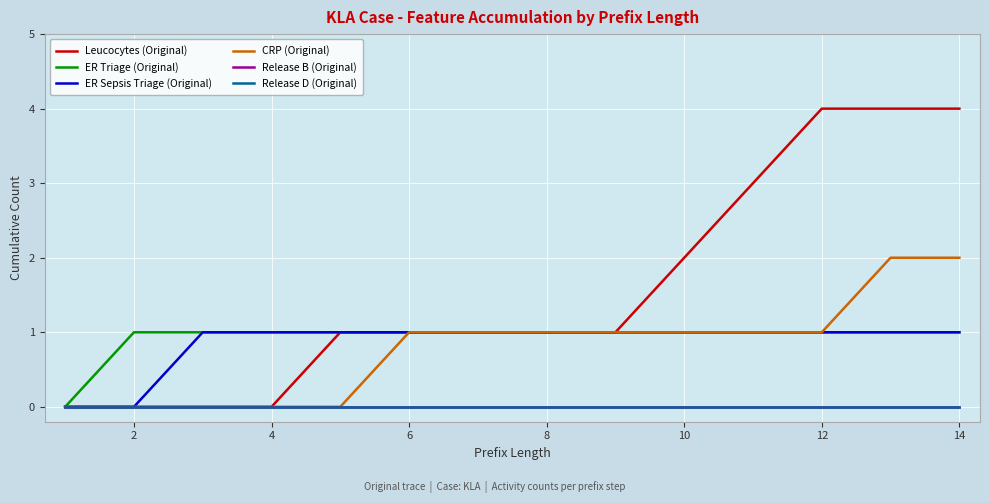

Is this an area chart (filled region under the line)?

No